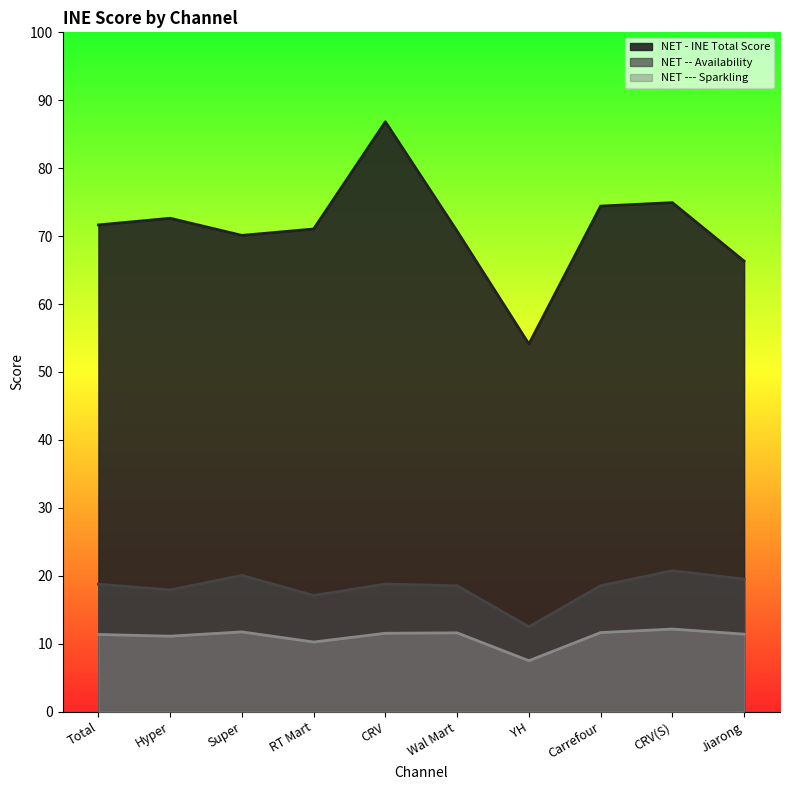

Which series has the largest total across all categories?

NET - INE Total Score